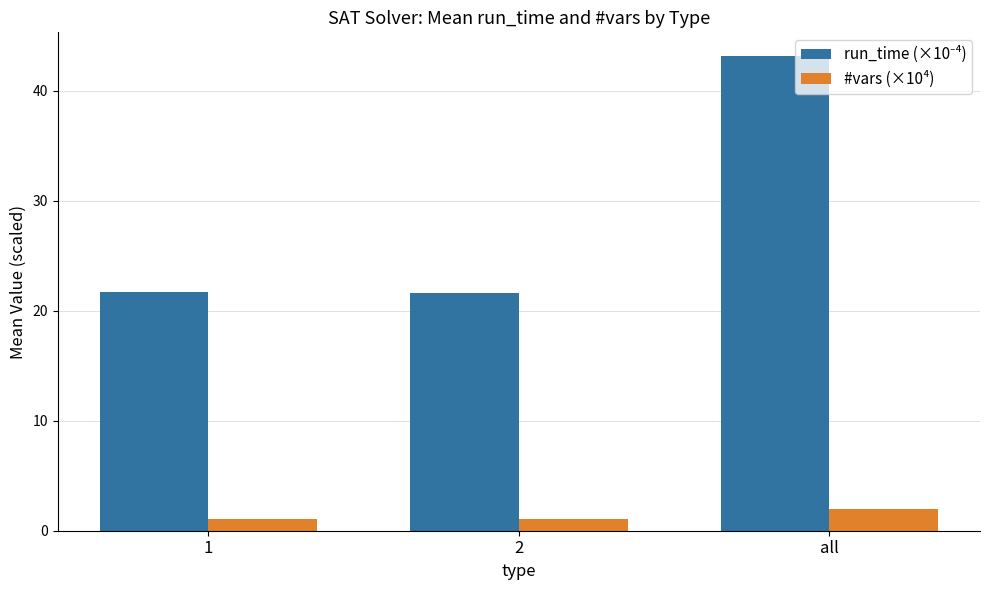

What is the sum of the #vars (×10⁴) values at all and 1?

3.0